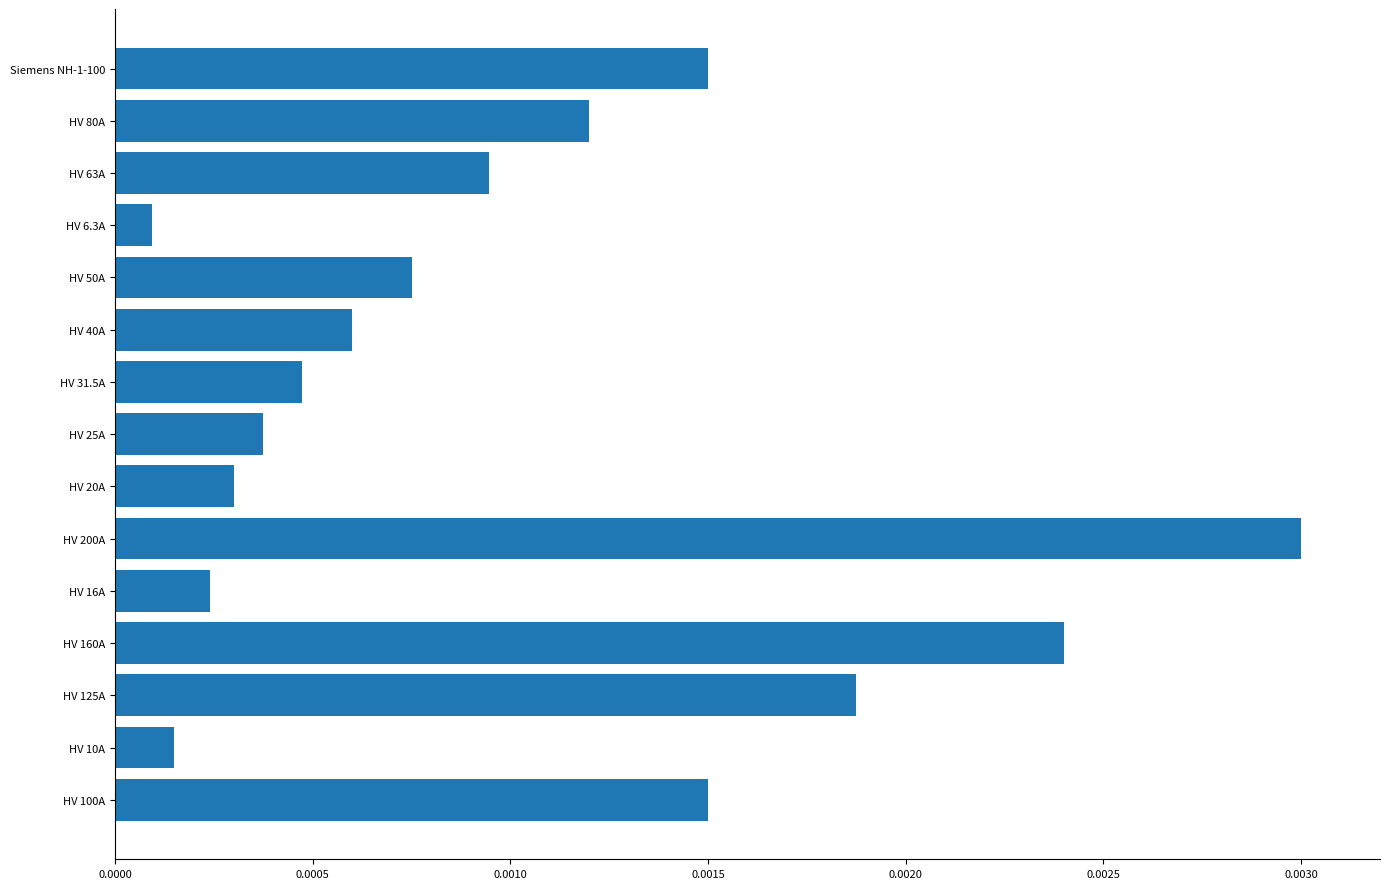

Does the chart contain any negative values?

No